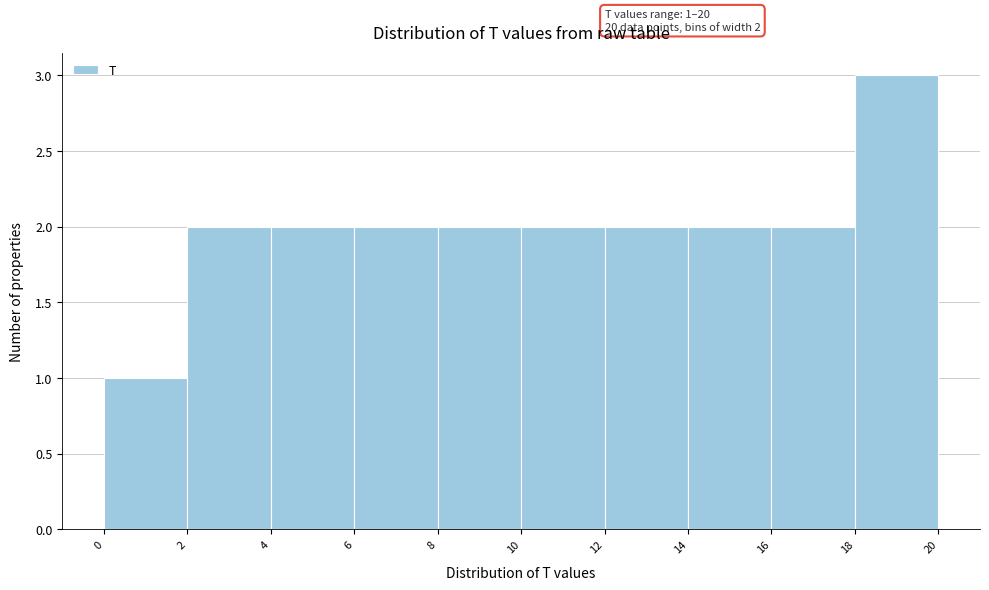

Which range on the x-axis has the tallest bar?

18 to 20